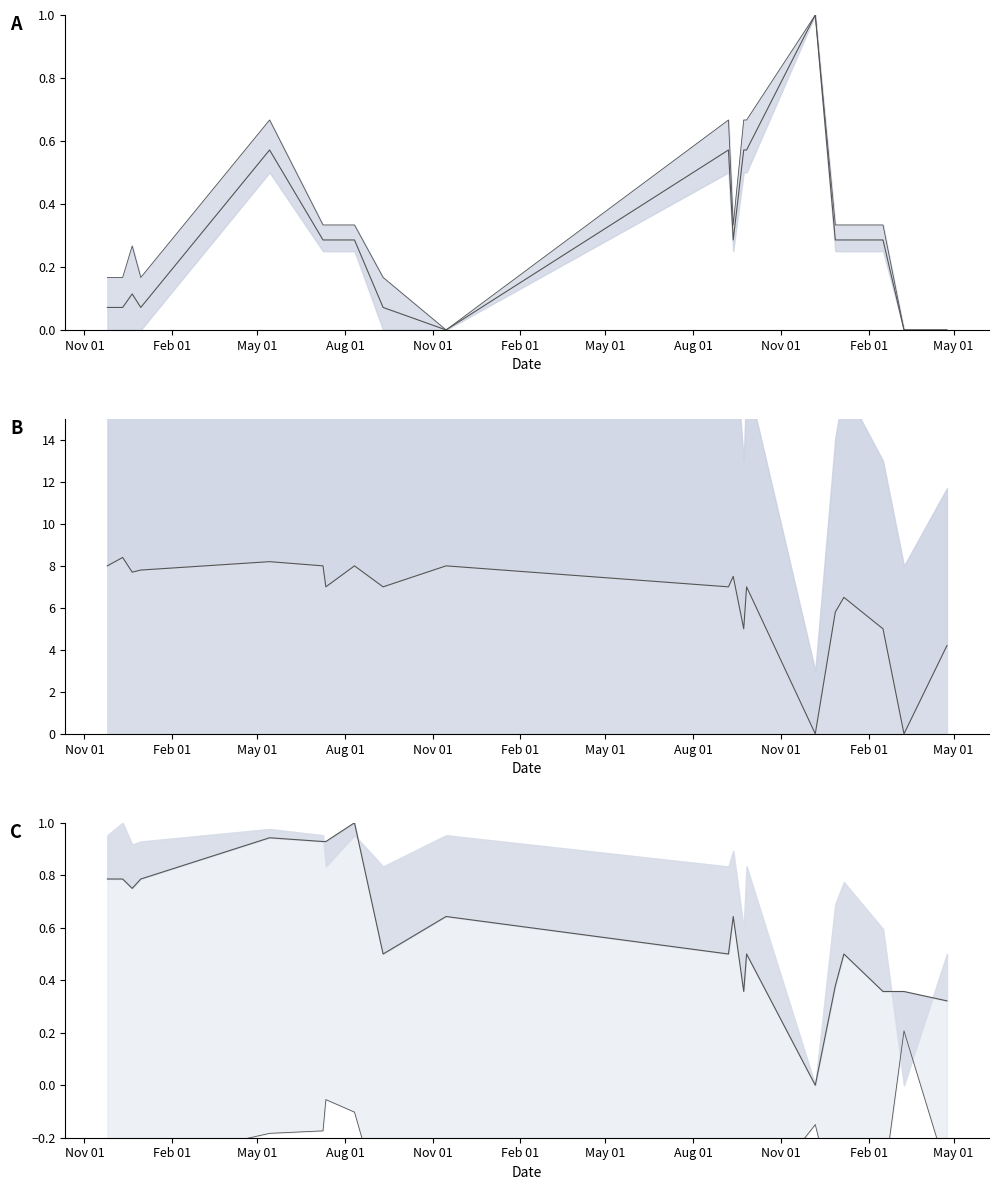

True or false: Norm Vol Primera and Diff line cross at least once.

False